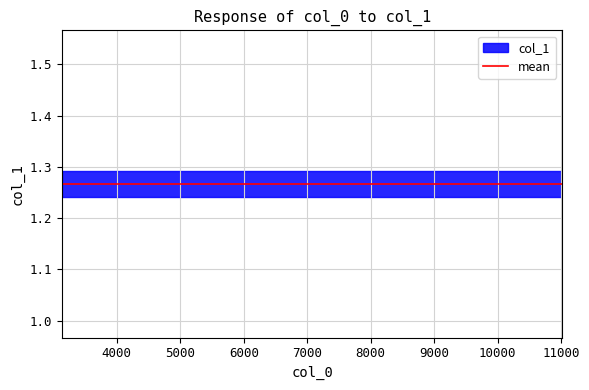

The value at 6802 is 2. True or false?

False